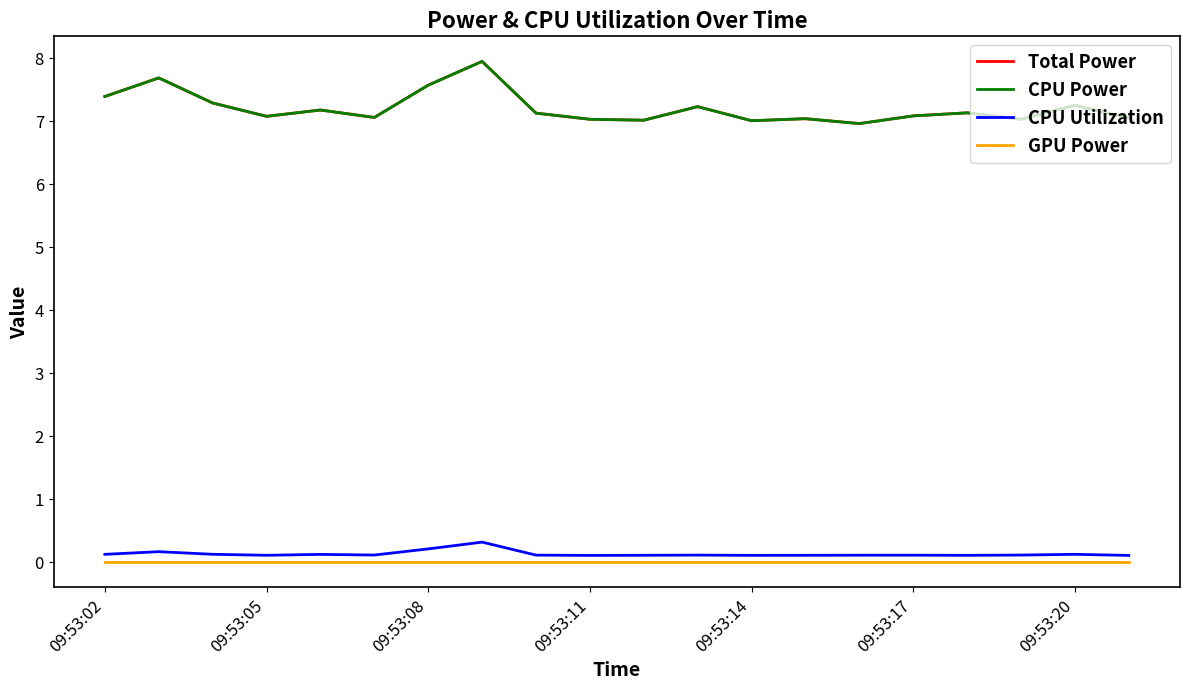

Rank the series by their maximum value, from highest to lowest.

Total Power, CPU Power, CPU Utilization, GPU Power